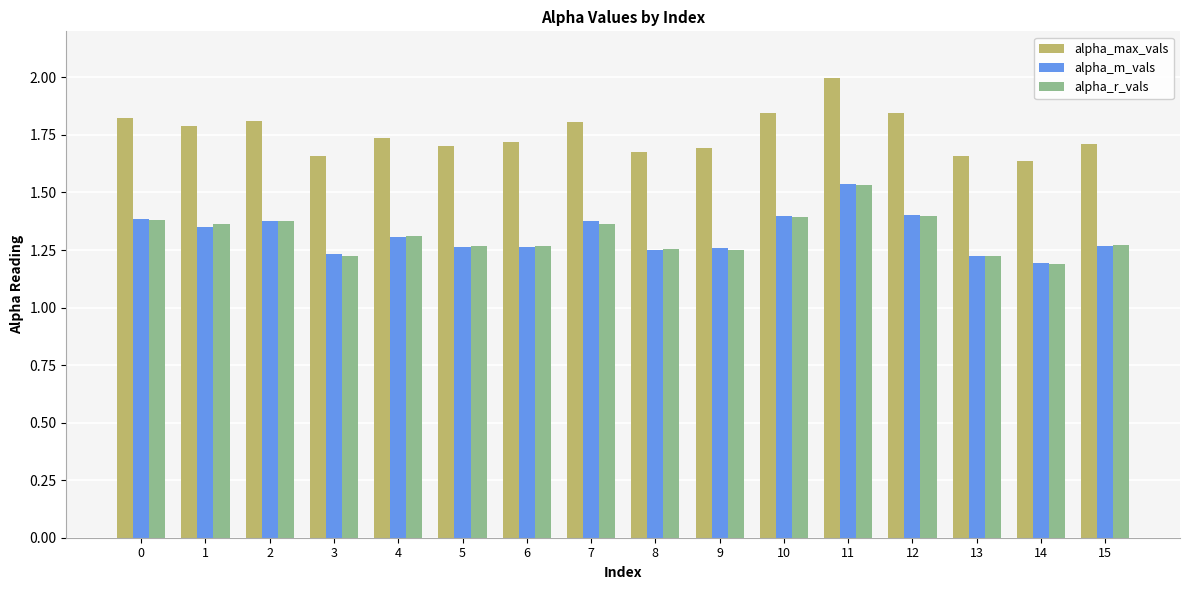

What is the difference between the maximum and minimum values in the alpha_m_vals series?

0.3